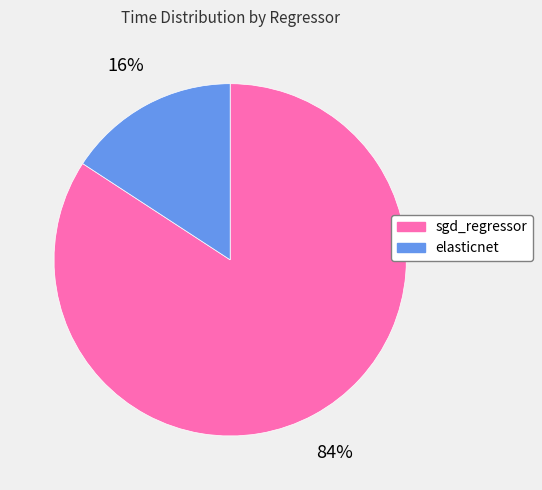

Is the sum of sgd_regressor and elasticnet greater than half?

Yes